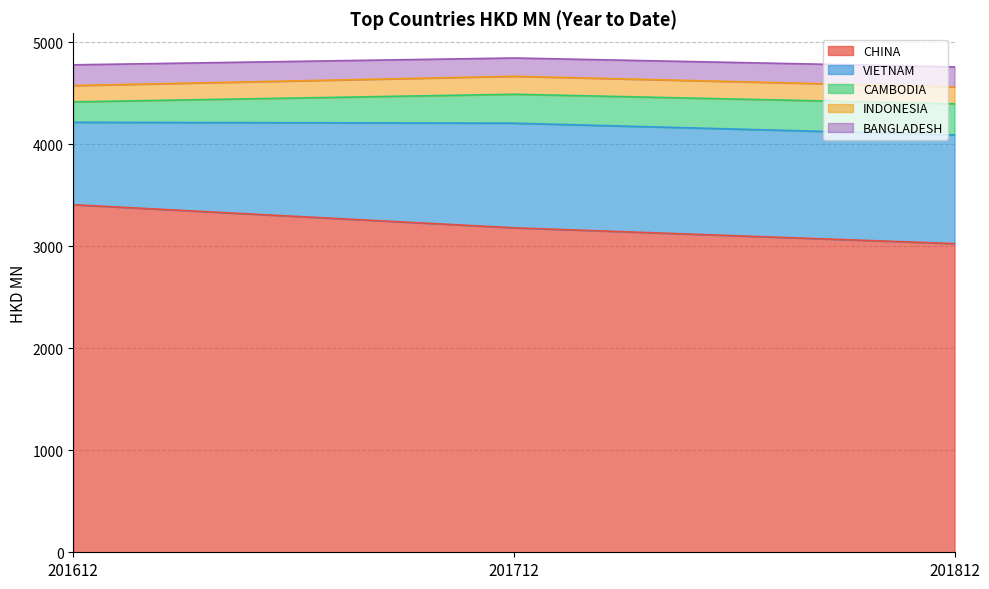

Is it true that CAMBODIA equals 283.5 at 201712?

True